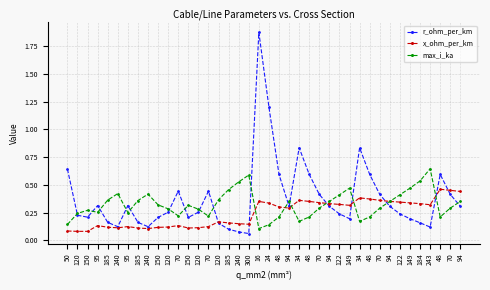

Rank the categories by x_ohm_per_km value from lowest to highest.

120, 150, 50, 240, 185, 150, 240, 120, 150, 185, 120, 95, 70, 95, 70, 300, 240, 185, 120, 94, 48, 149, 243, 122, 94, 184, 24, 149, 70, 122, 16, 48, 94, 34, 70, 48, 34, 94, 70, 48